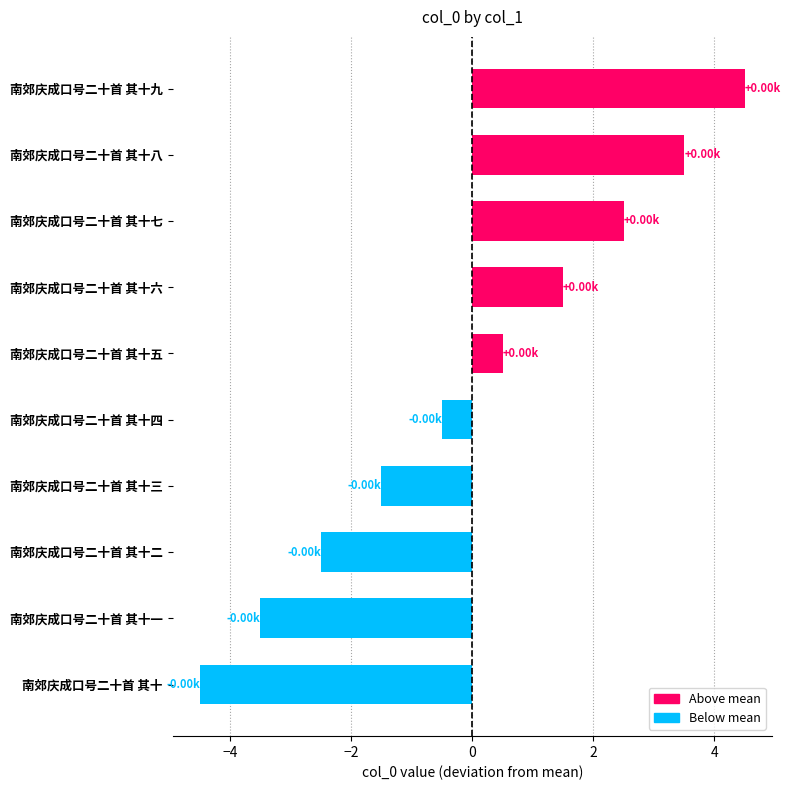

Which has a higher value, 南郊庆成口号二十首 其十六 or 南郊庆成口号二十首 其十四?

南郊庆成口号二十首 其十六